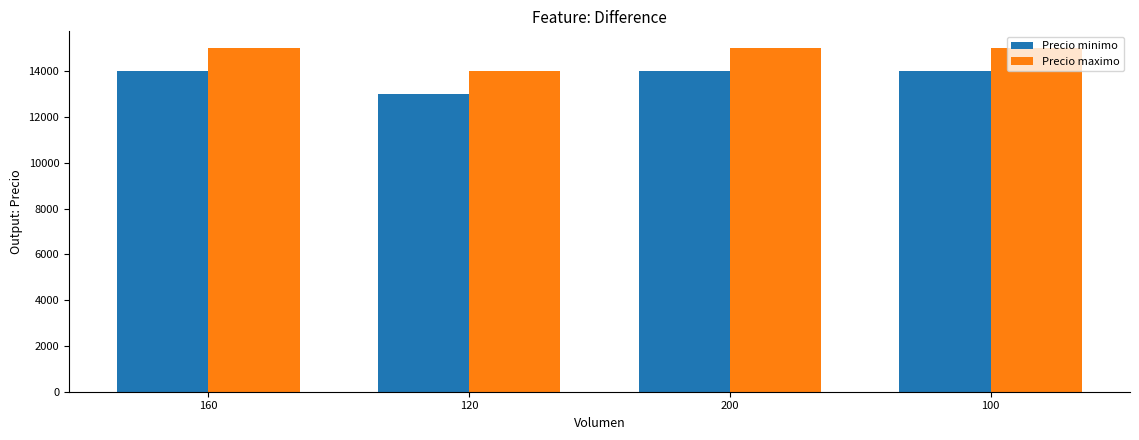

What is the difference between the highest and lowest values at 120?

1000